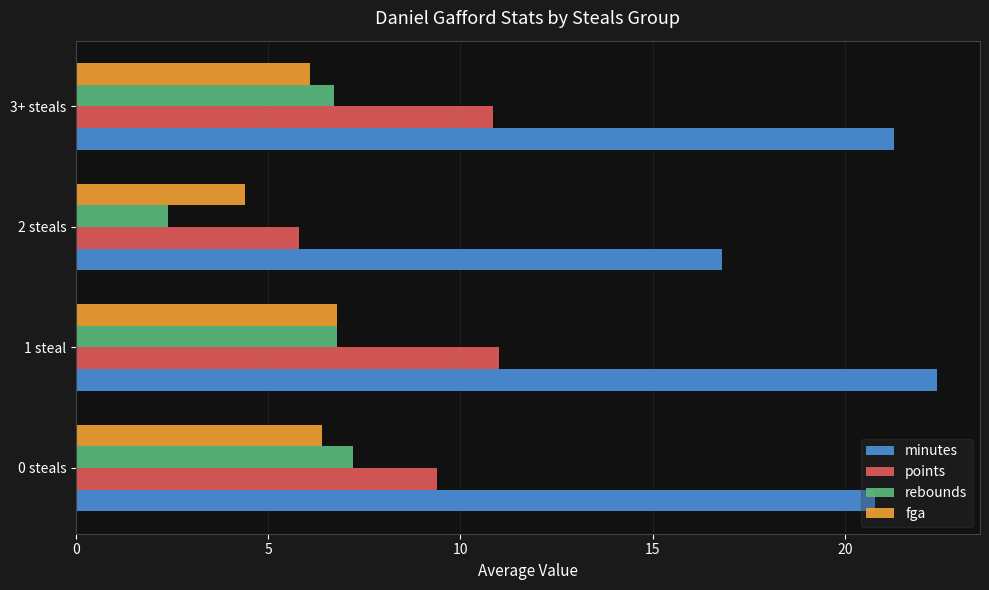

True or false: fga has a value of 7.0 at 2 steals.

False